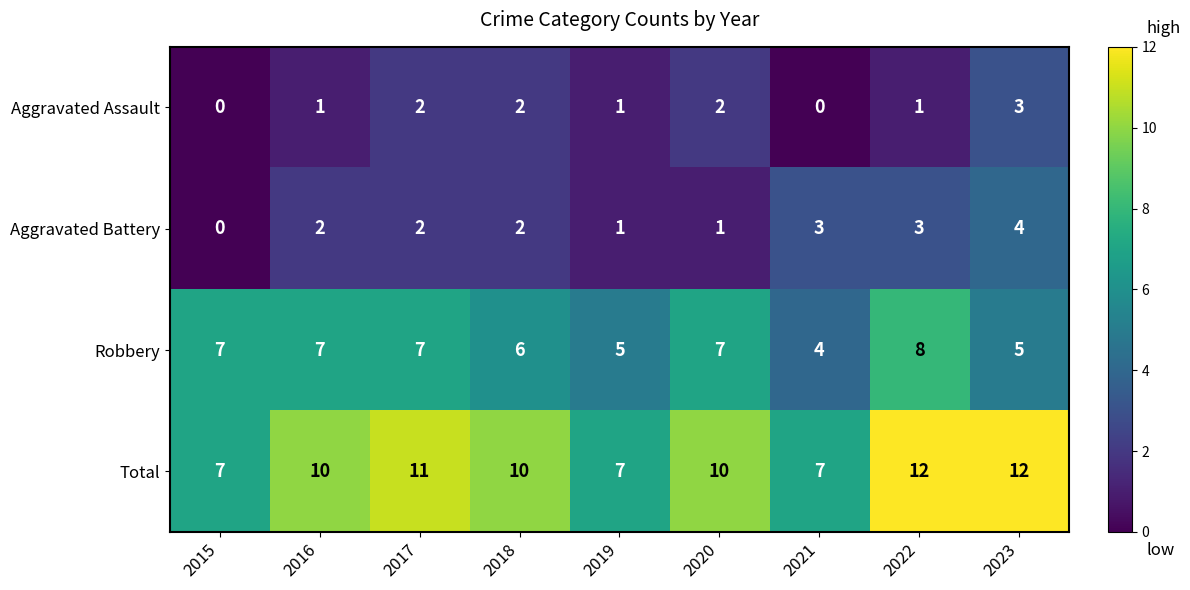

Where is Robbery nearest to the value 6?

2018